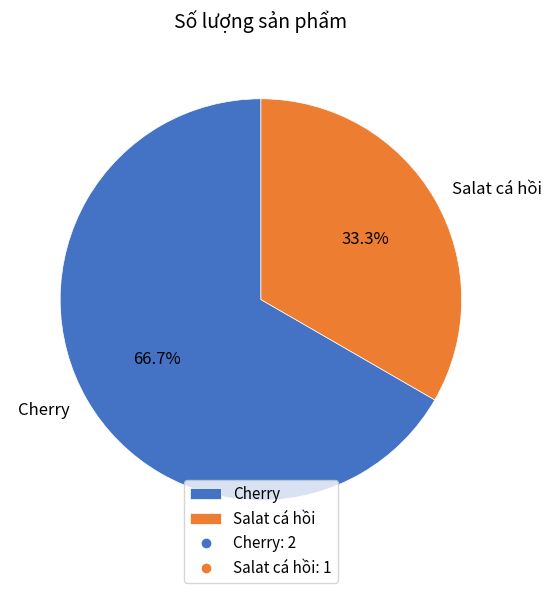

What is the ratio of the value at Salat cá hồi to the value at Cherry?

0.5